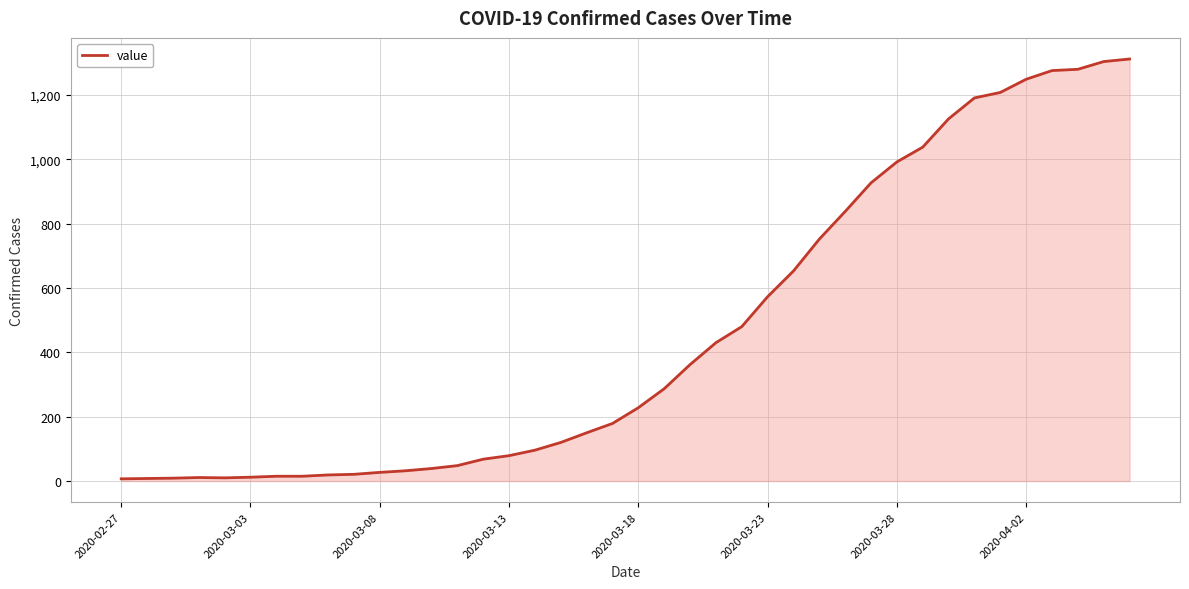

What is the maximum value shown in the chart?

1312